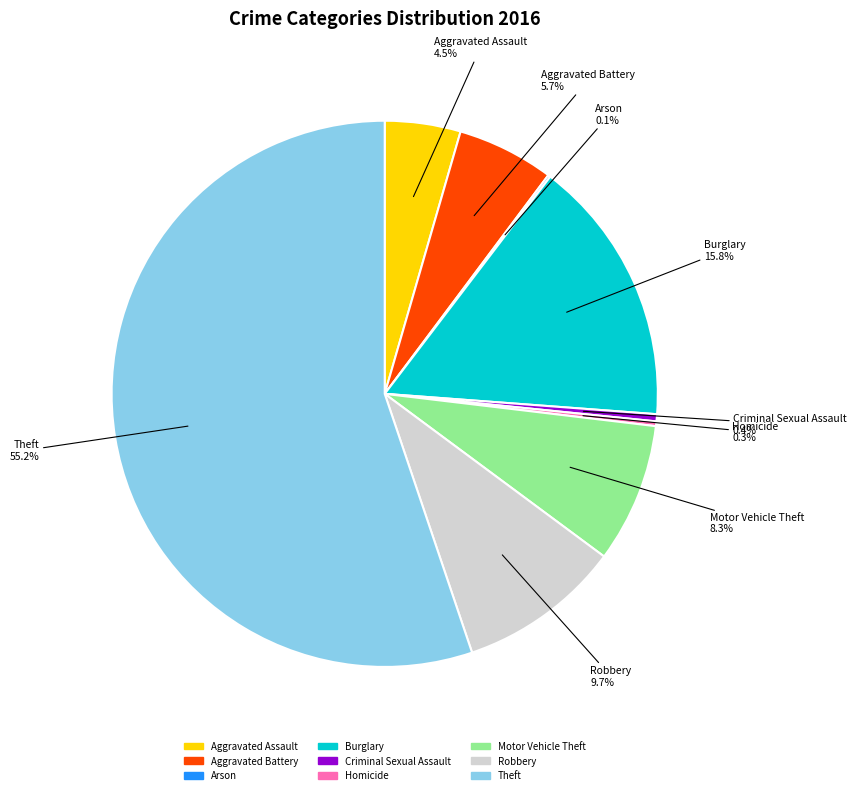

Which slice is the largest?

Theft